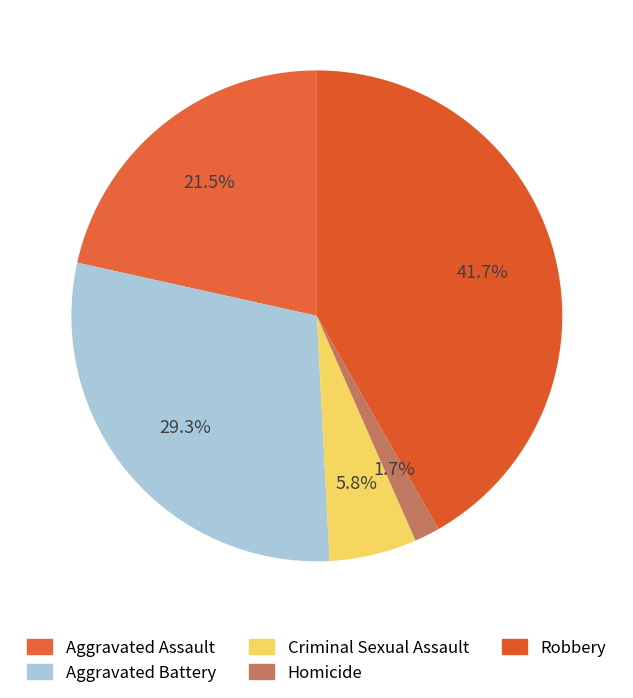

To the nearest percent, what portion does Aggravated Assault represent?

22%